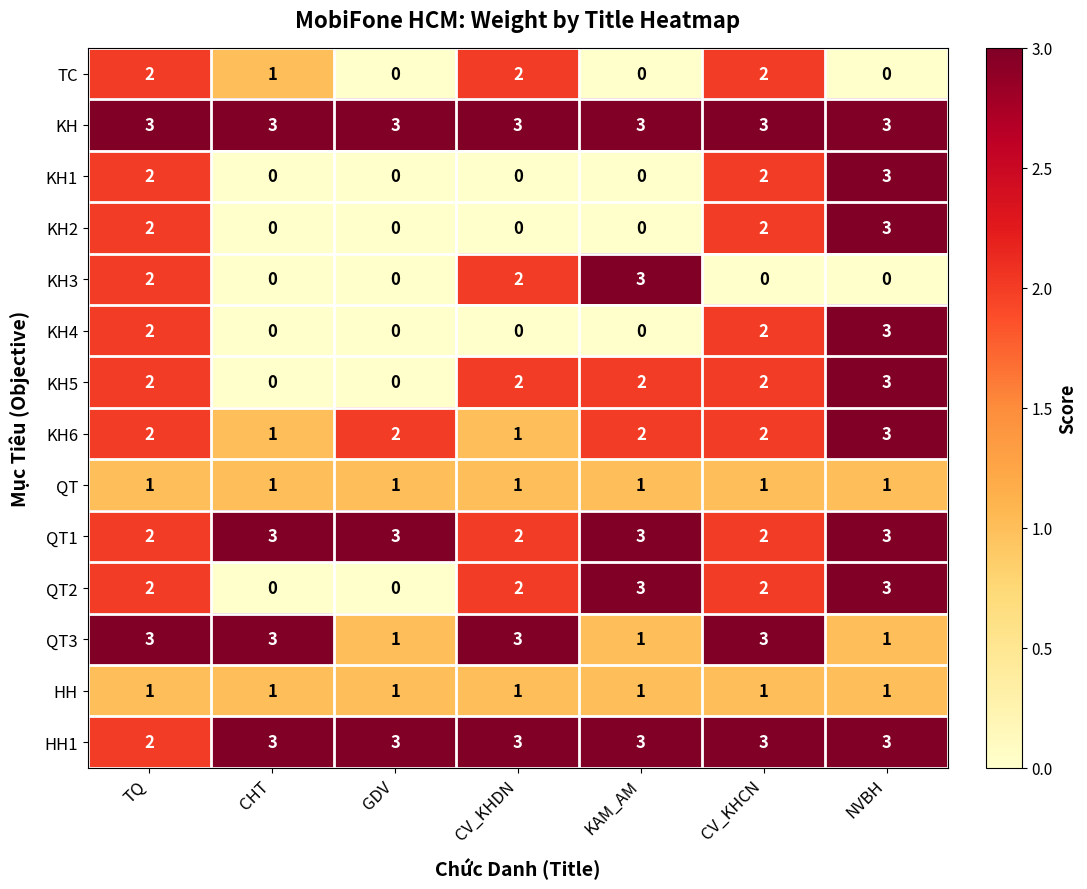

At which label does TC first exceed 1?

TQ